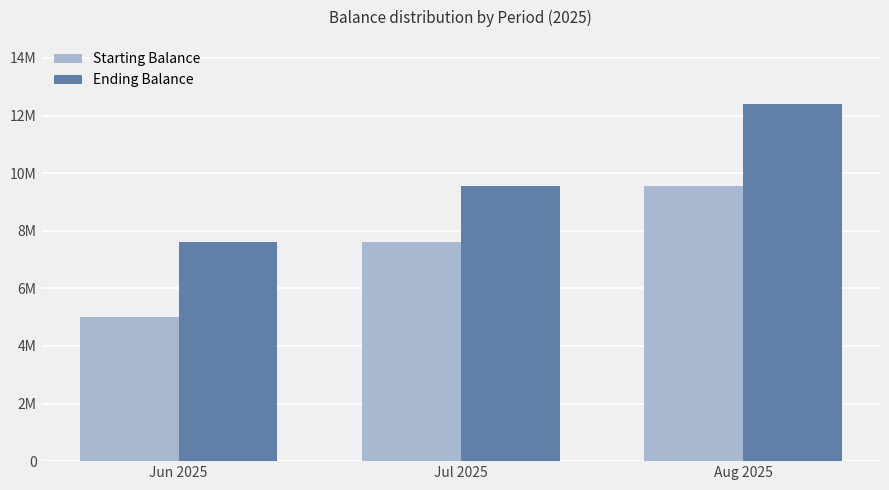

Reading right to left, transcribe all the data shown in this chart.

Starting Balance: Aug 2025=9567119	Jul 2025=7608558	Jun 2025=5000000
Ending Balance: Aug 2025=12396029	Jul 2025=9567119	Jun 2025=7608558